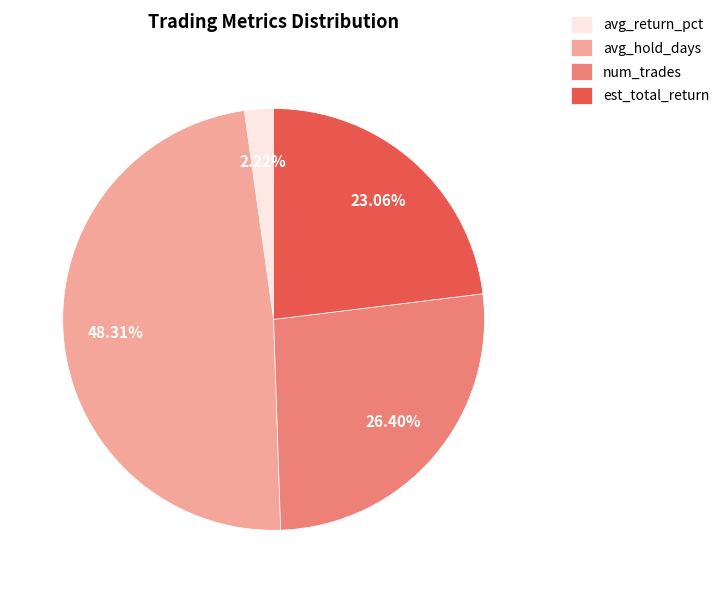

Does est_total_return account for over 50% of the chart?

No